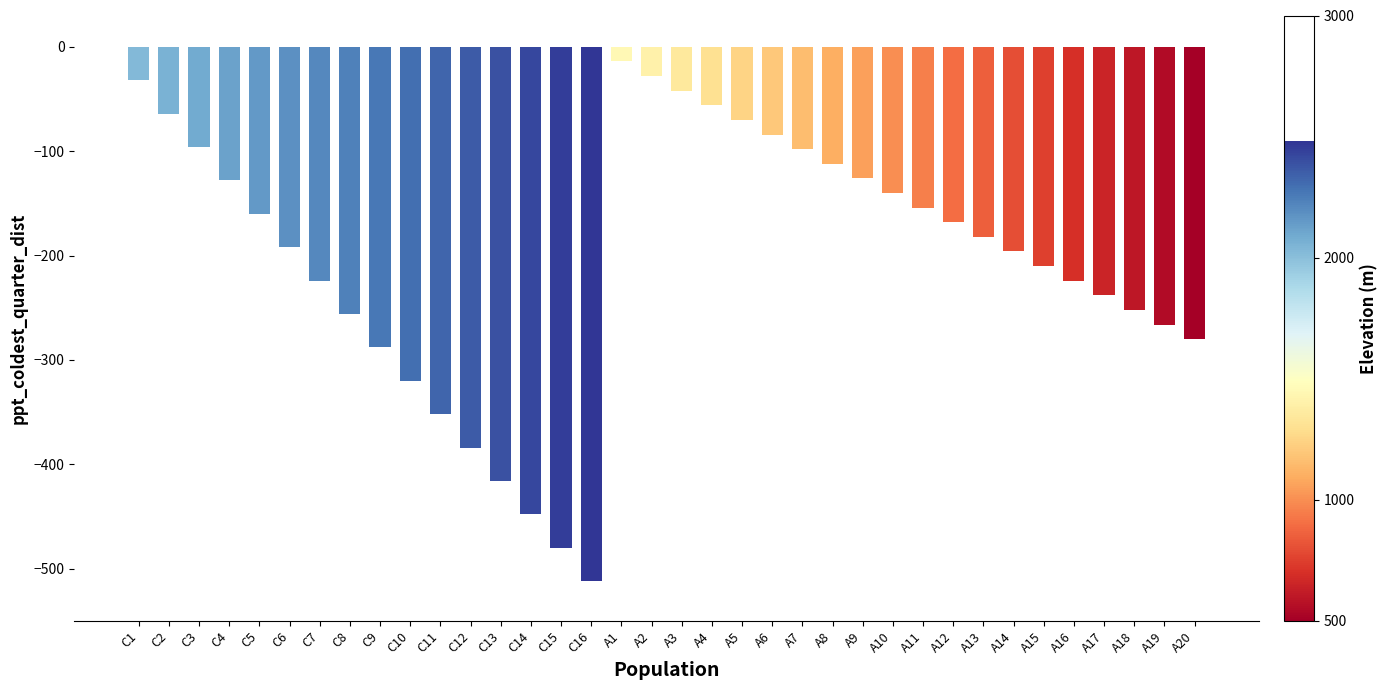

What is the average value?

-203